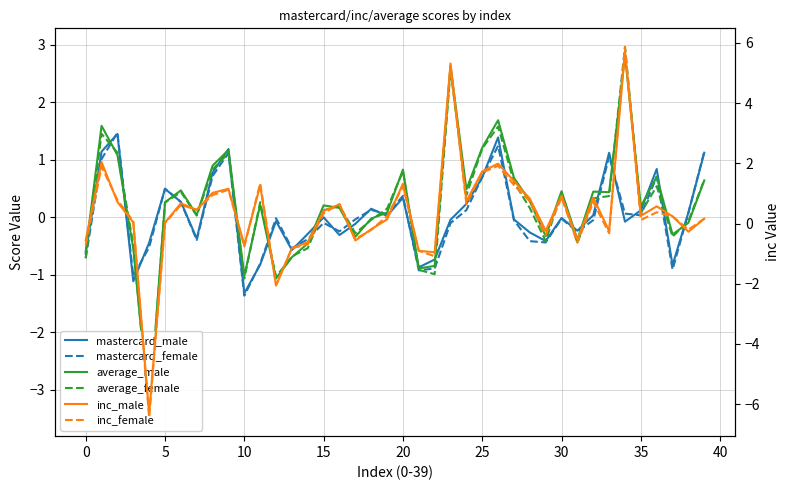

What is the maximum value shown in the chart?

5.9